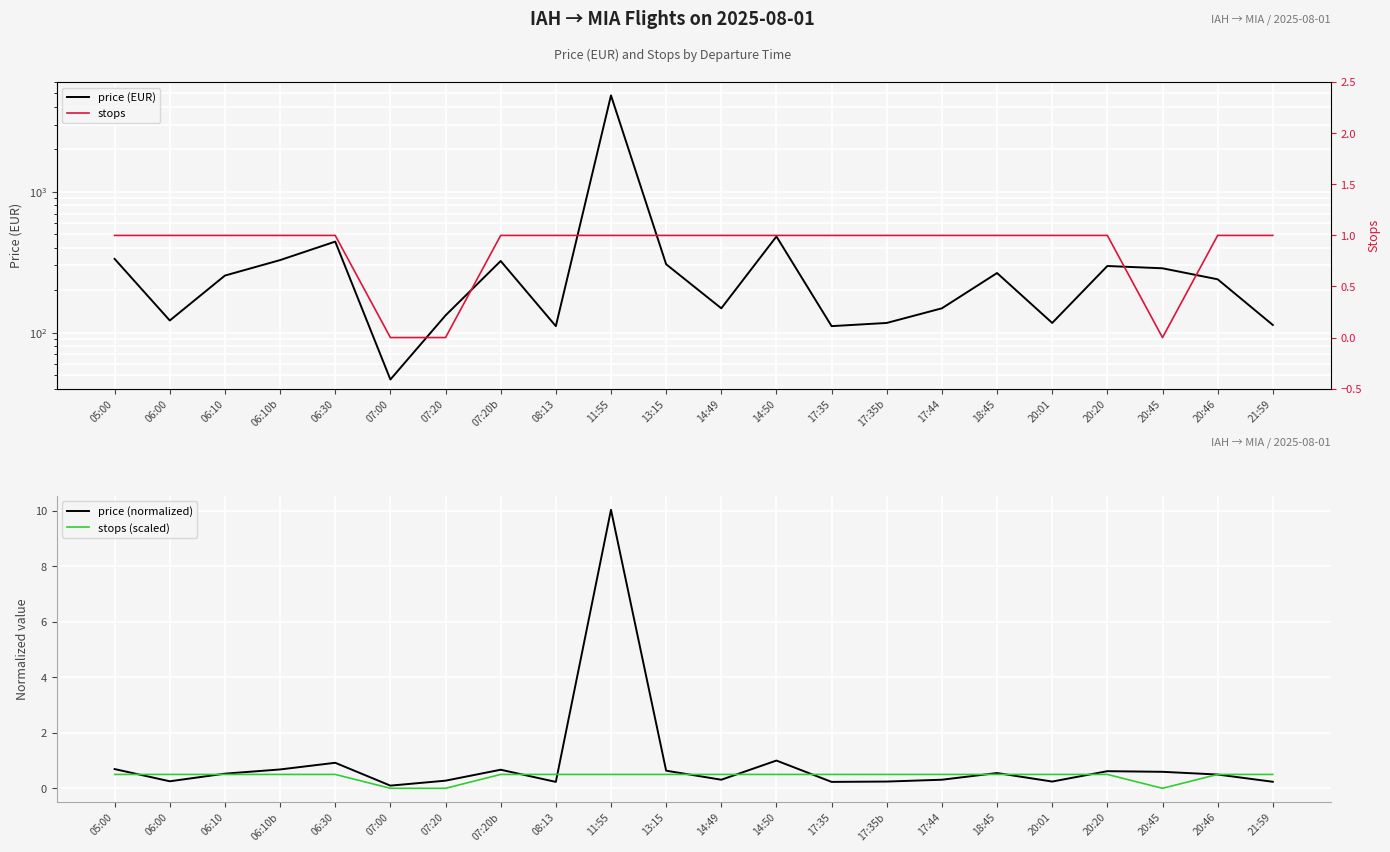

How many categories are shown in the chart?

22